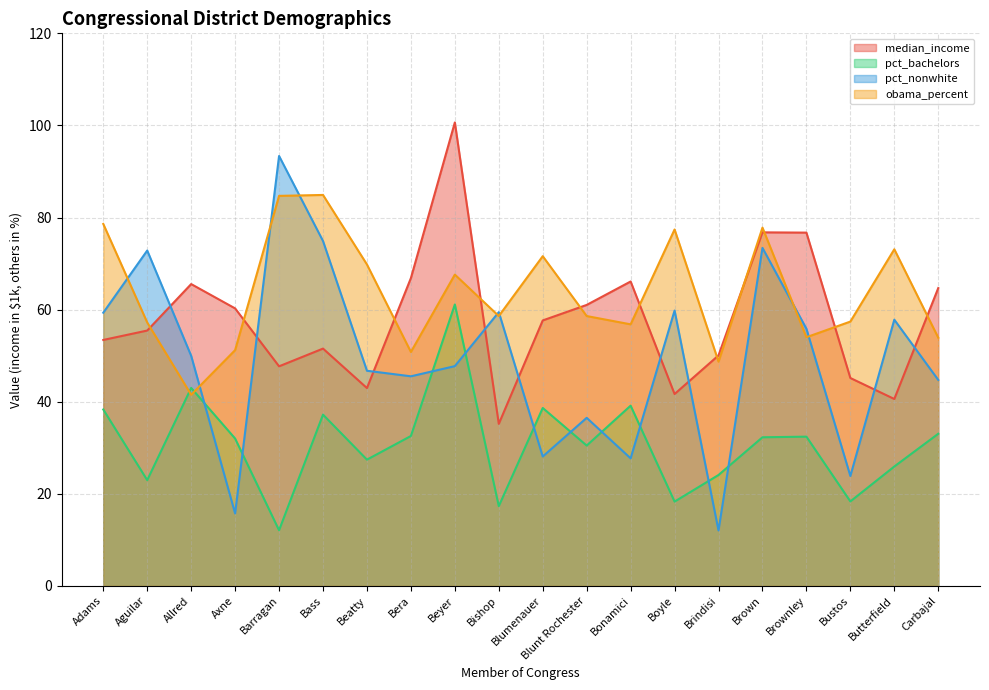

What position from the left is Allred?

3